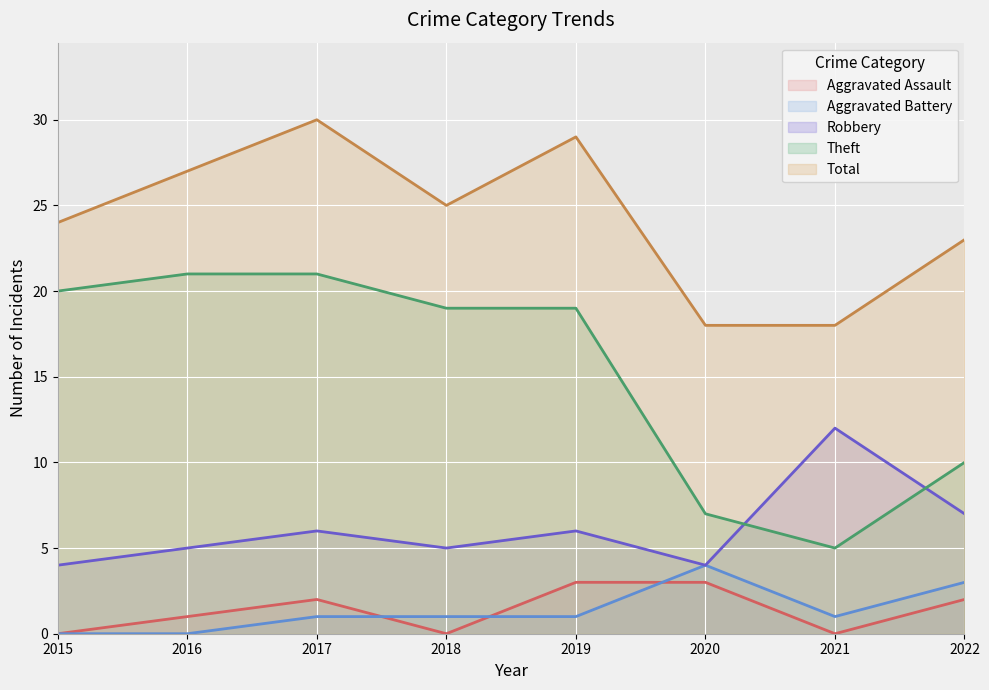

What is the value of the Total point at the 7th from the left?

18